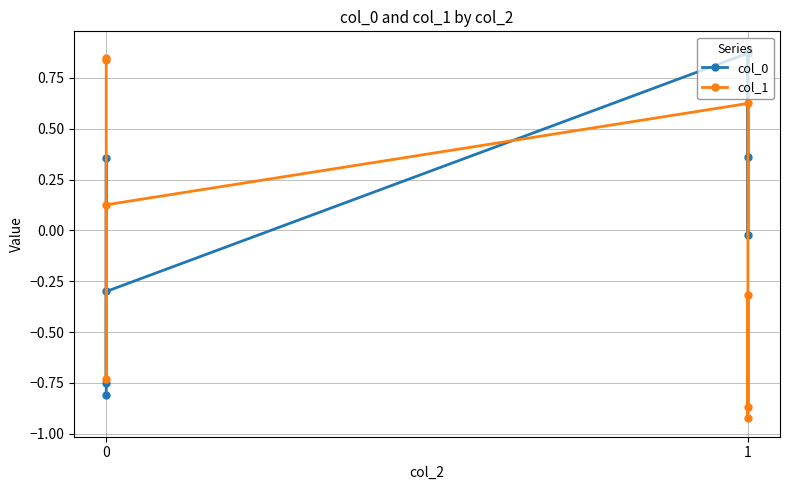

How many lines are shown in the chart?

2